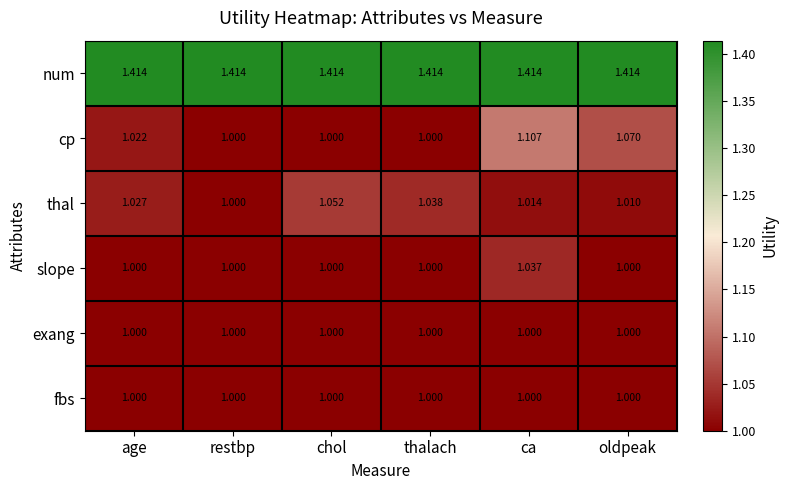

At which category is the sum across all series the highest?

ca